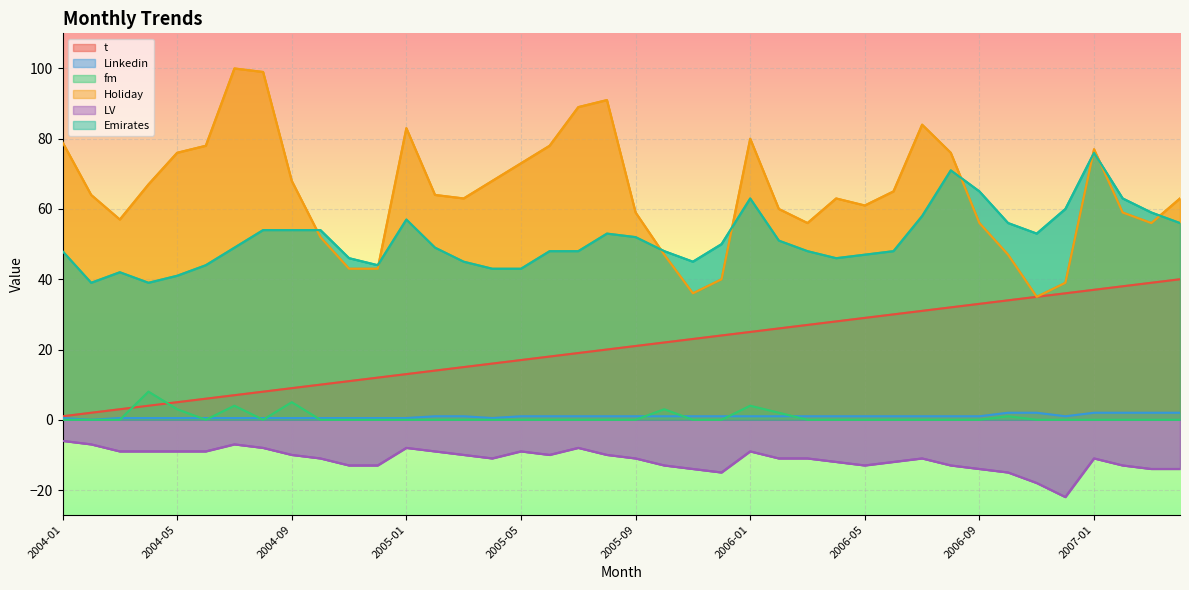

At which category does the chart reach its minimum across all series?

2006-12